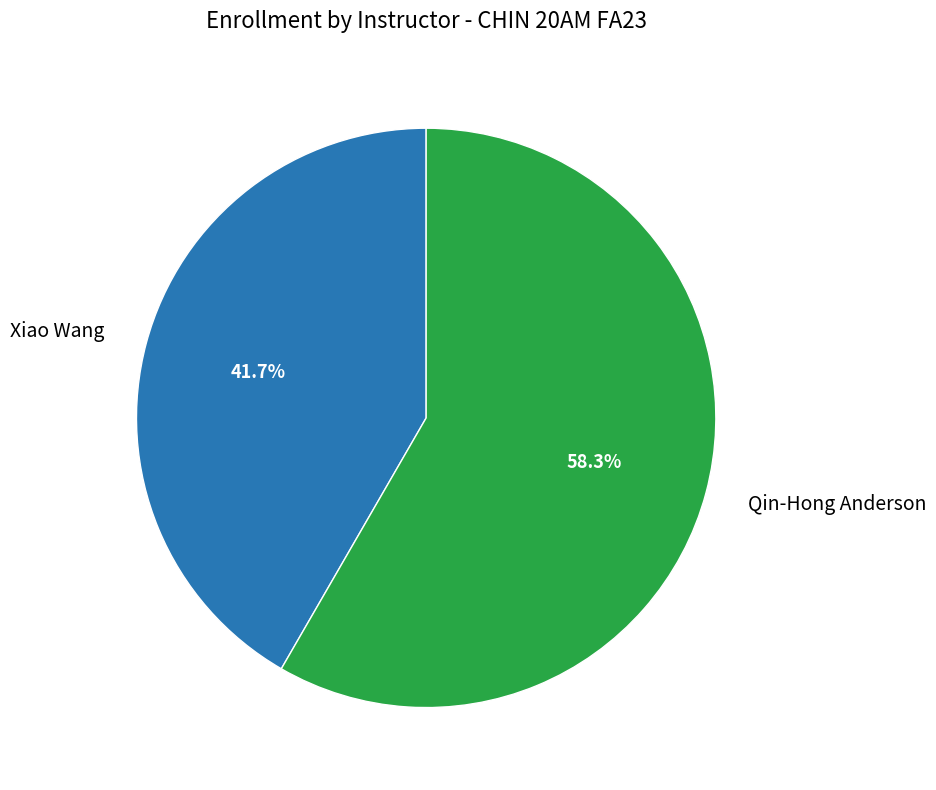

Which slice is the largest?

Qin-Hong Anderson